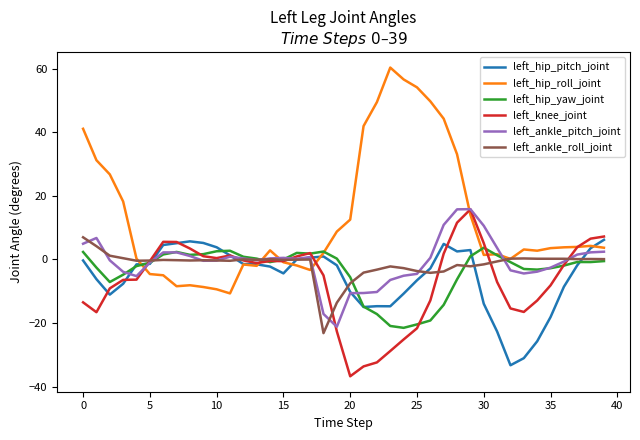

What is the maximum value shown in the chart?

60.3